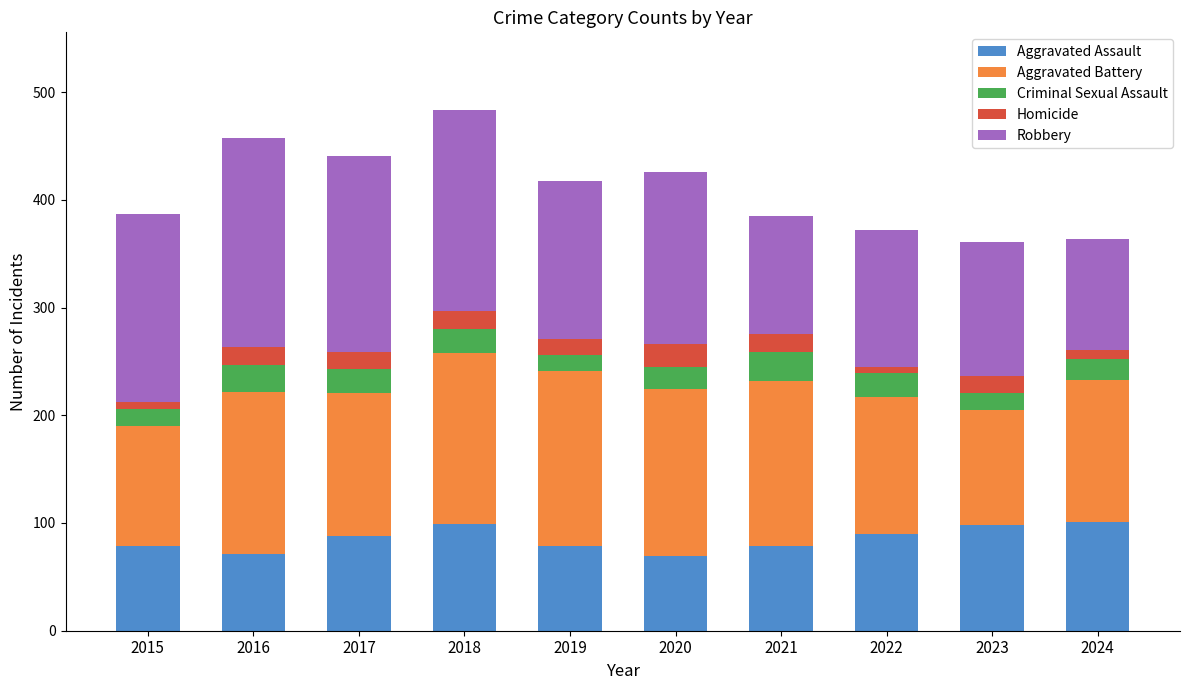

Are the bars horizontal?

No